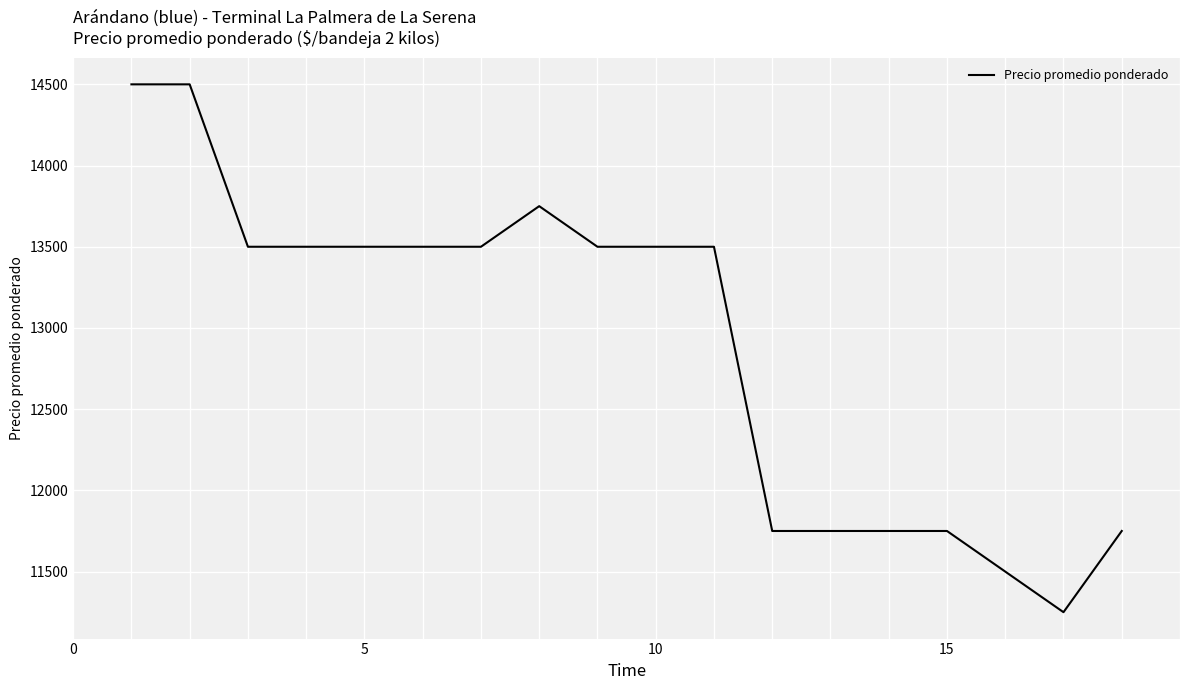

What is the smallest value displayed?

11250